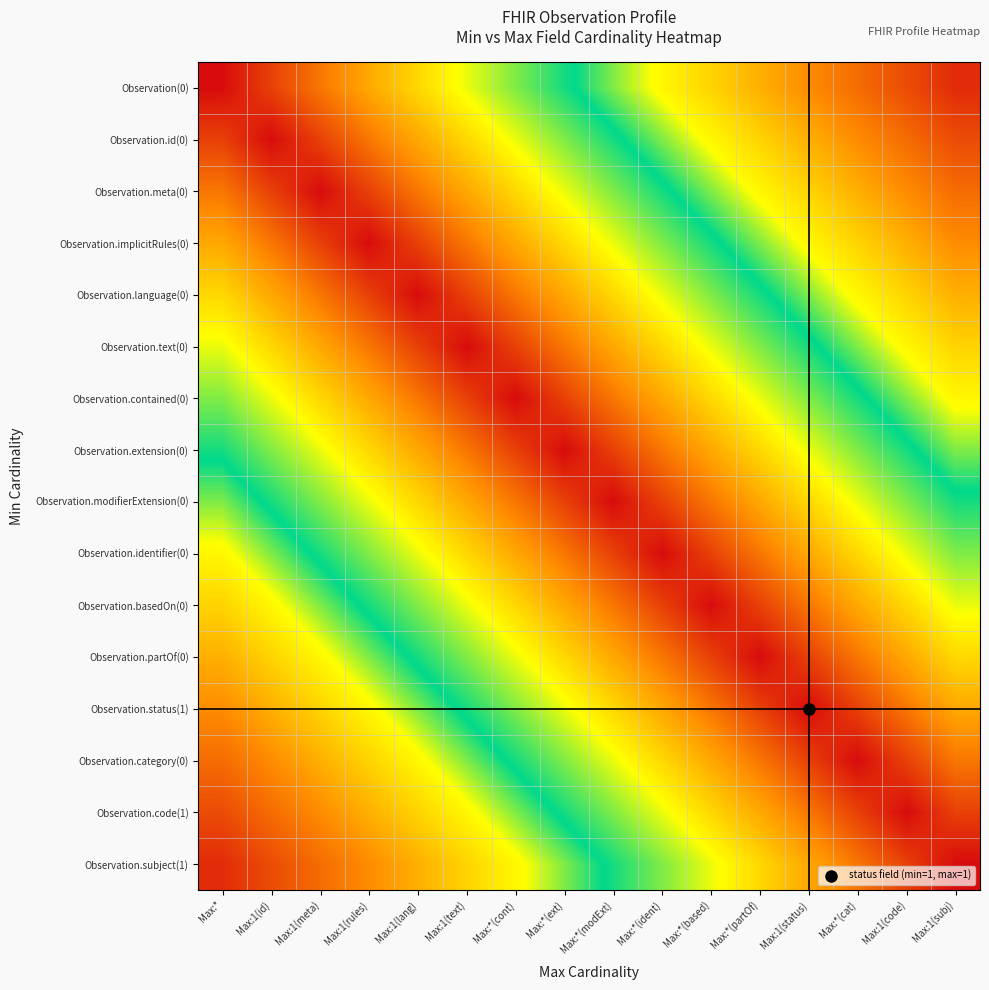

At which category does the chart reach its minimum across all series?

Max:1(subj)